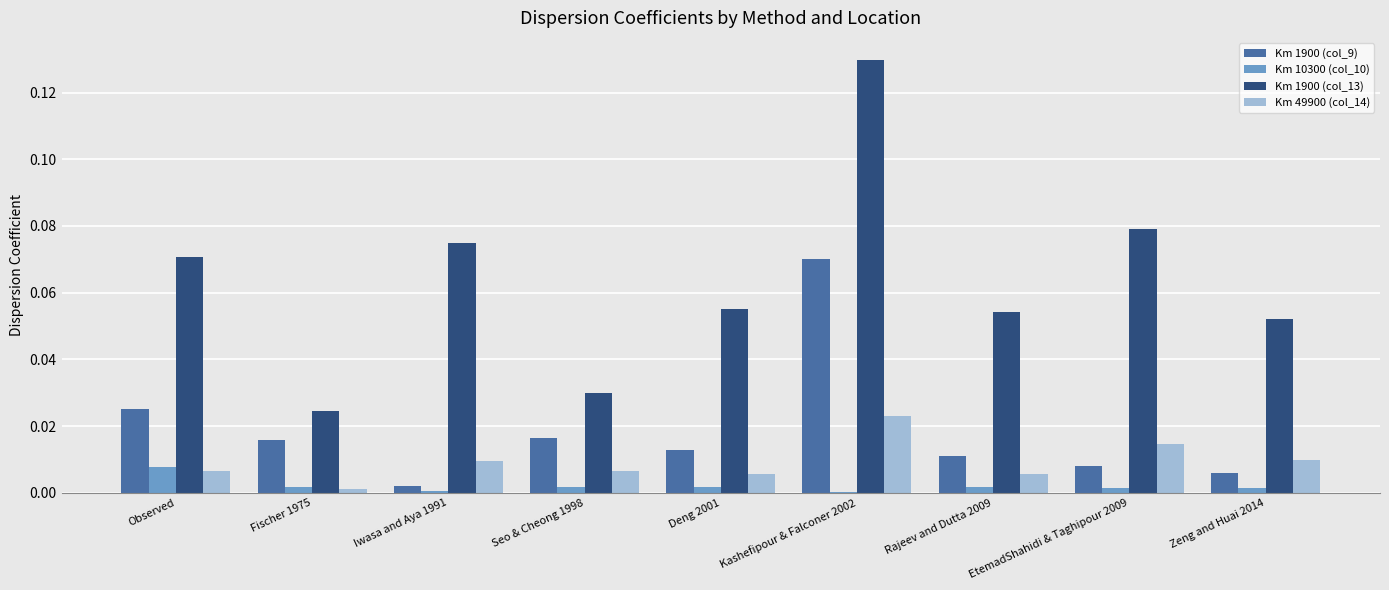

Which series has the largest total across all categories?

Km 1900 (col_13)